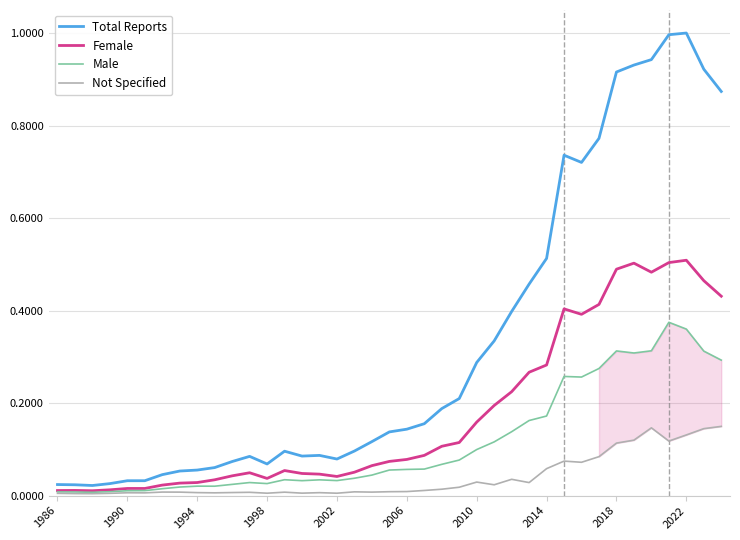

What is the difference between the Male values at 1986 and 29?

0.2